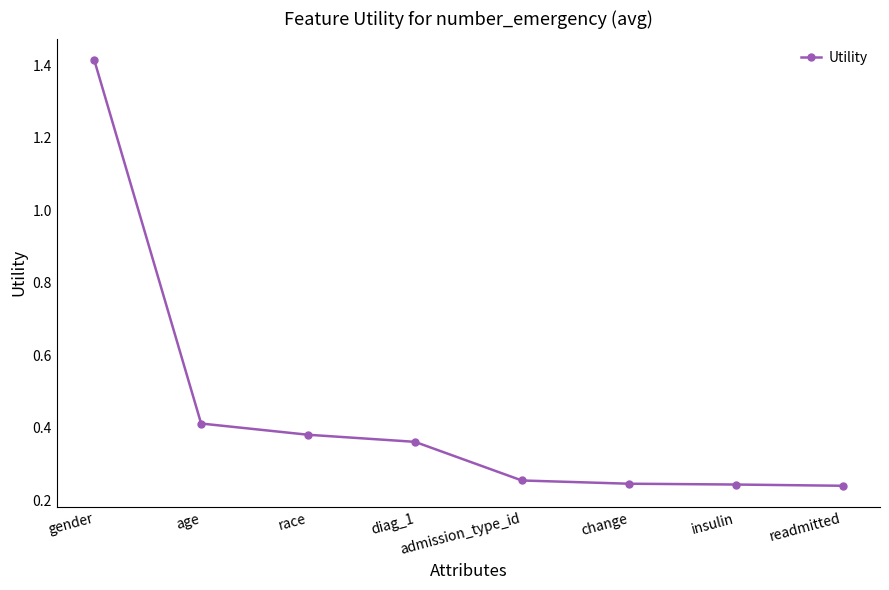

True or false: there are more than 2 points higher than both neighbors.

False